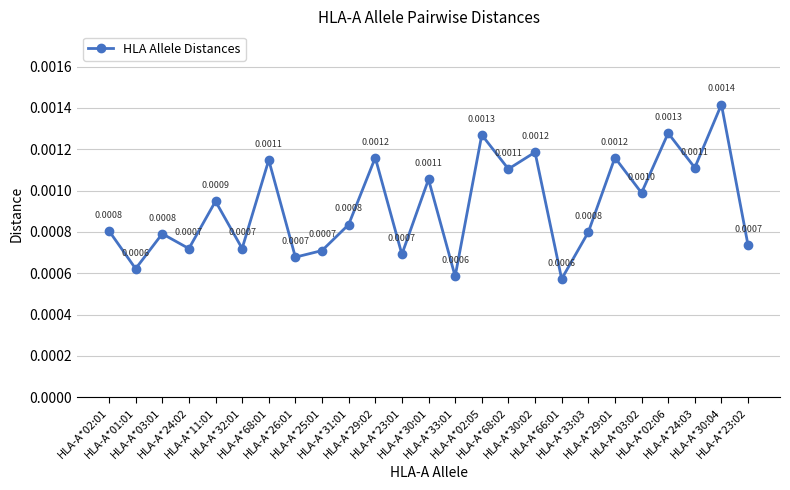

Count the values in the range 0 to 1.

25